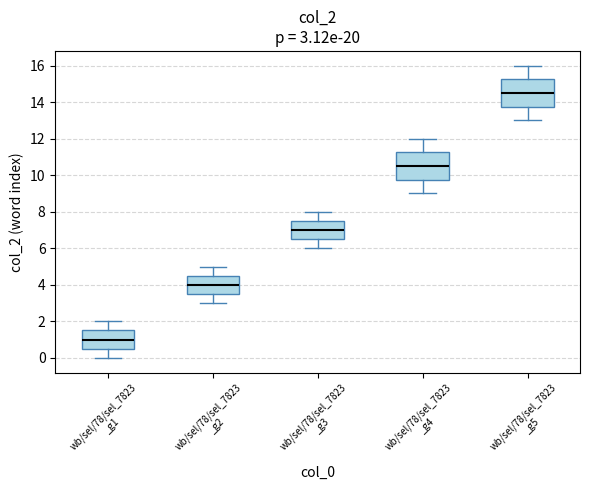

Which box's median line is the highest?

wb/sel/78/sel_7823 _g5